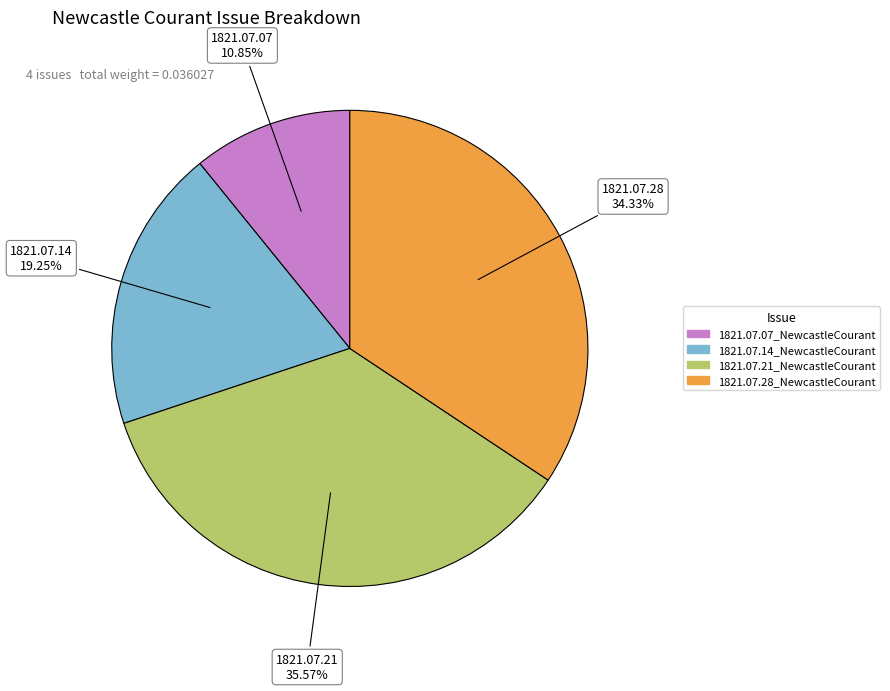

To the nearest percent, what percentage of the pie is 1821.07.28_NewcastleCourant?

34%